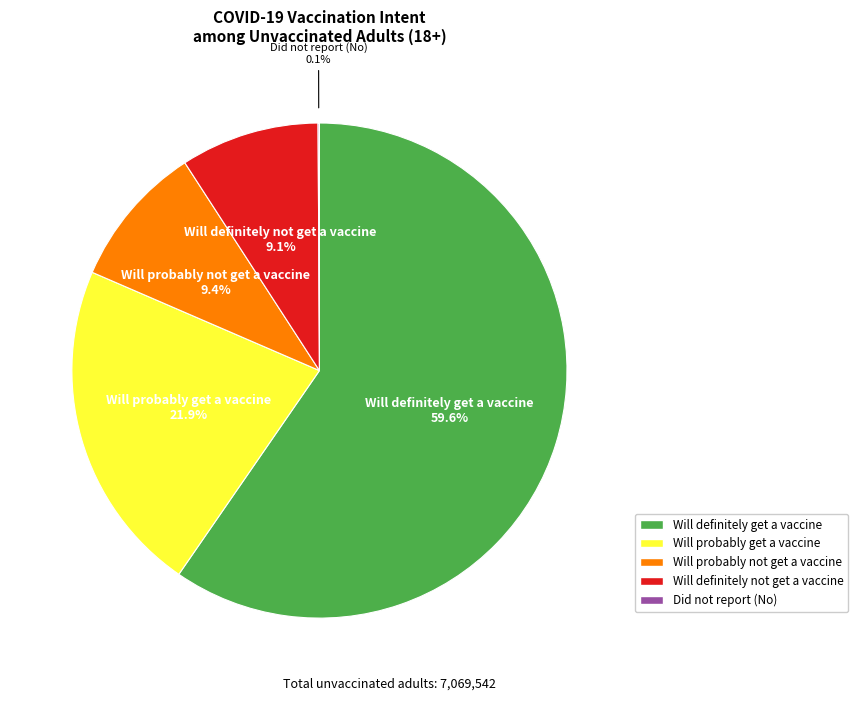

What percentage is NOT represented by Will definitely not get a vaccine?

90.9%